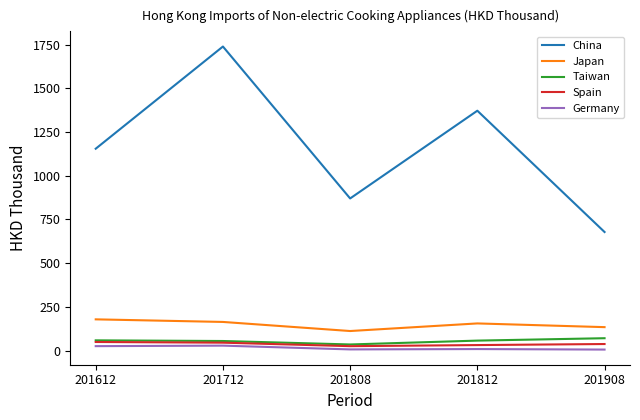

True or false: Taiwan and Japan intersect in this chart.

False